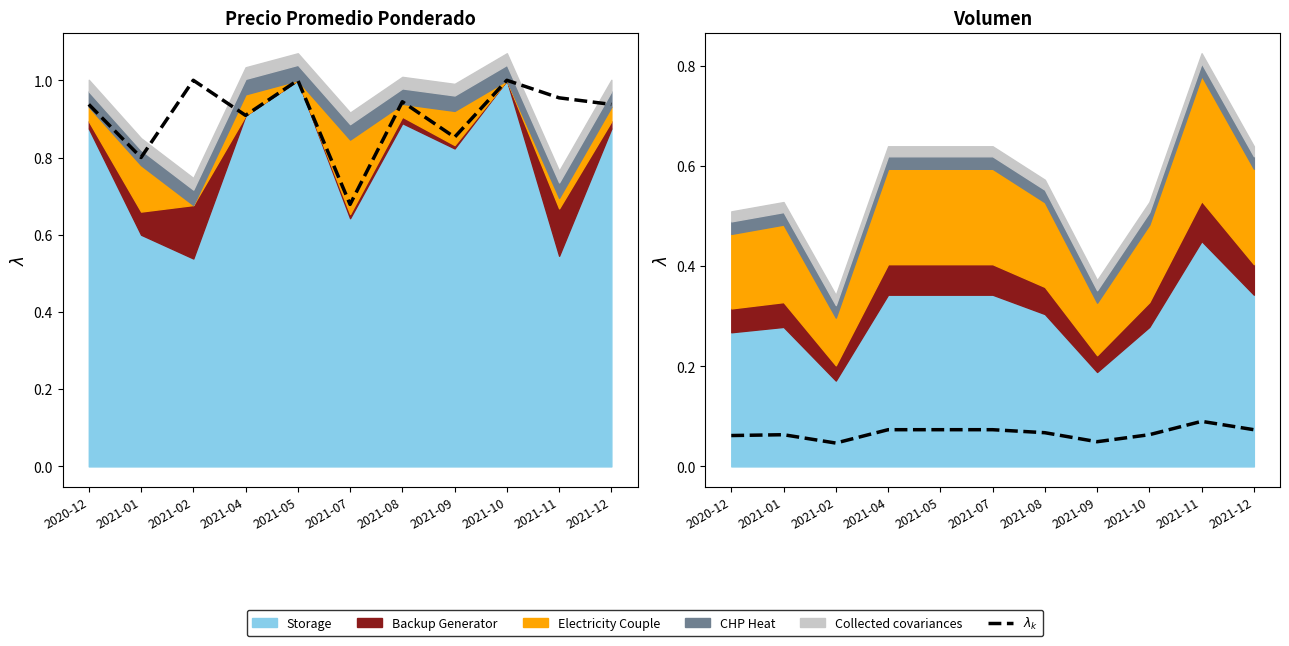

What is the sum of all values?

0.7